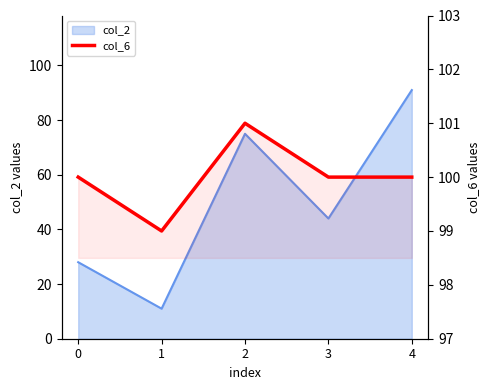

What is the maximum value shown in the chart?

101